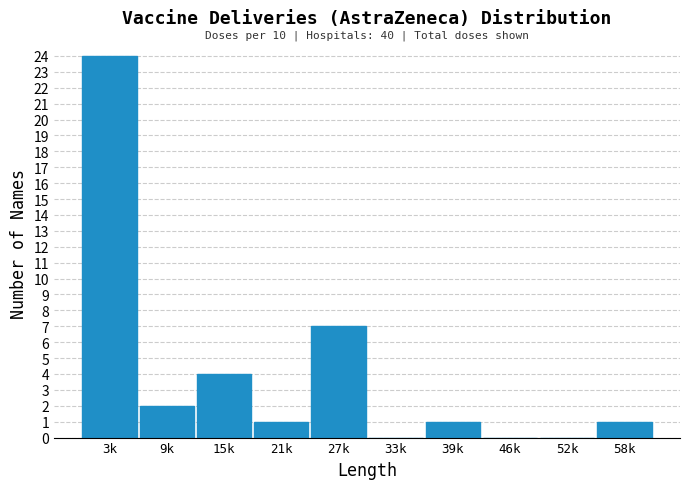

Reading right to left, extract all data points from this chart.

58k=1	52k=0	46k=0	39k=1	33k=0	27k=7	21k=1	15k=4	9k=2	3k=24